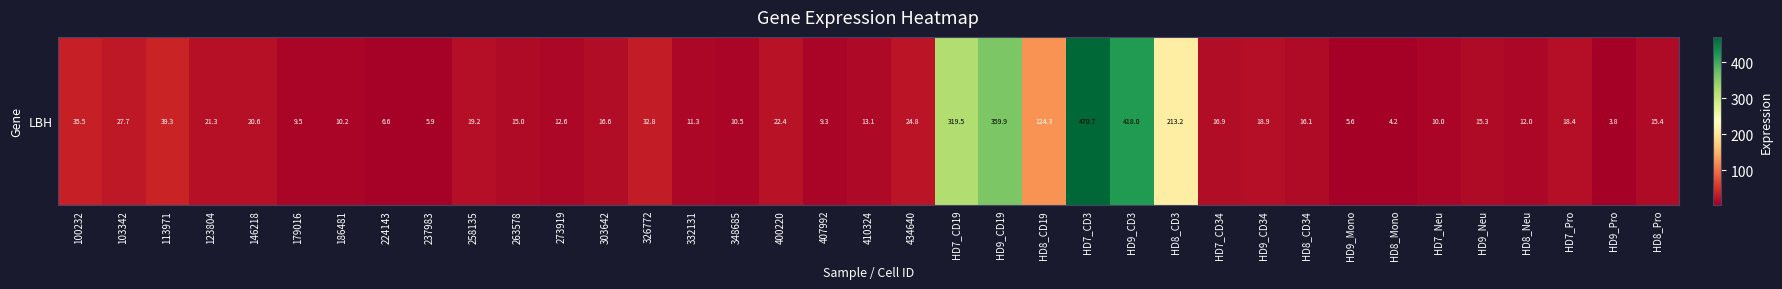

At which label does the data first exceed 16?

100232